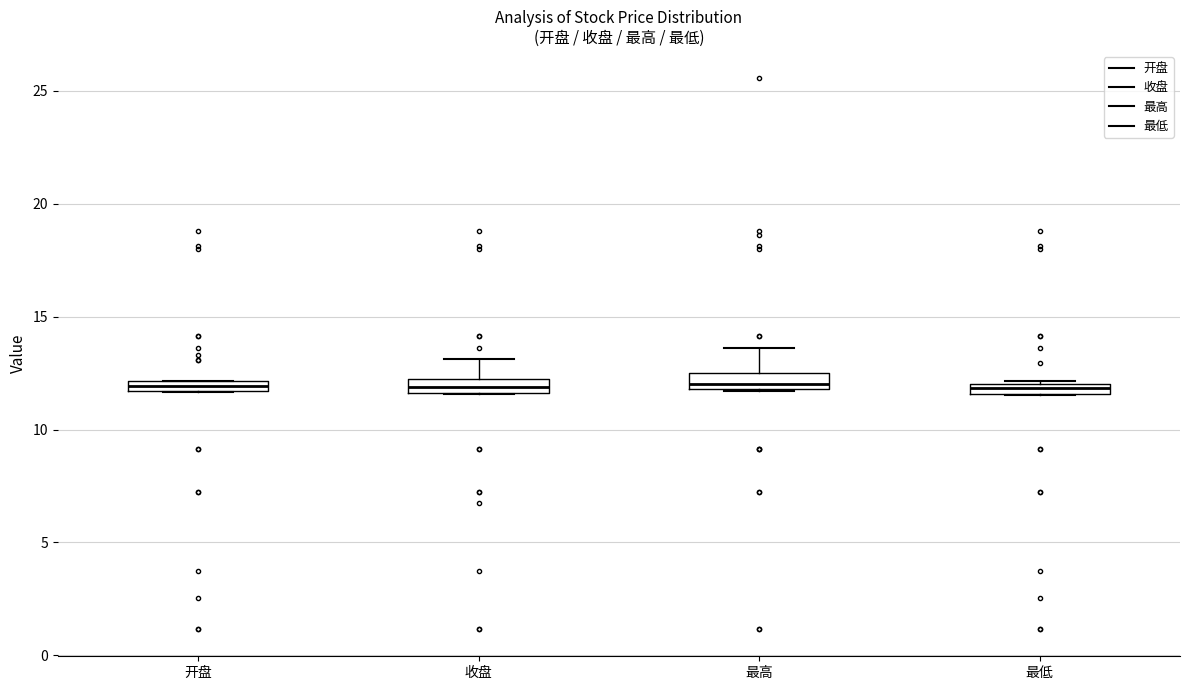

Where is the lower edge of the box for 开盘 on the y-axis? The values are not printed on the chart, so give them approximately, as read against the axis.

11.5